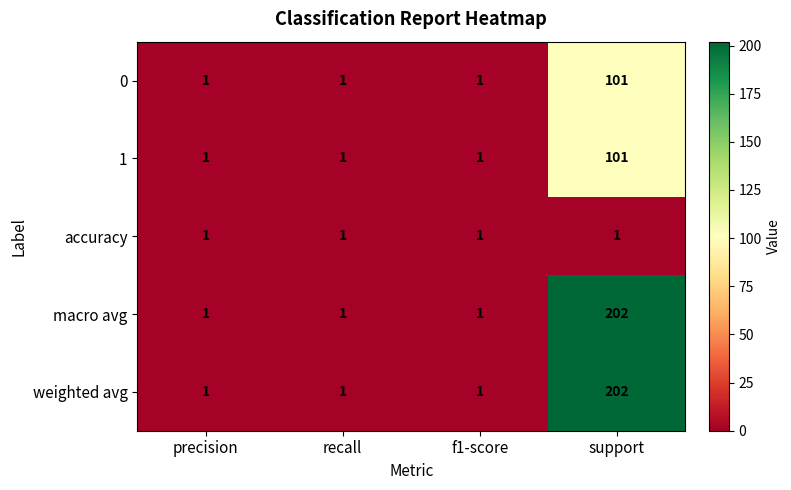

At which category is the sum across all series the highest?

support